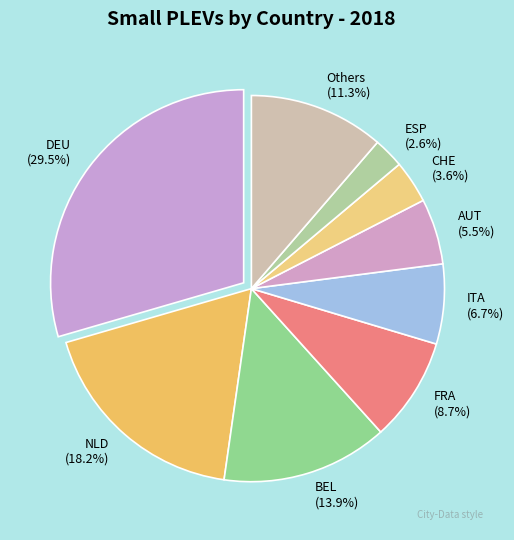

Is it true that FRA is 1% of the pie?

False